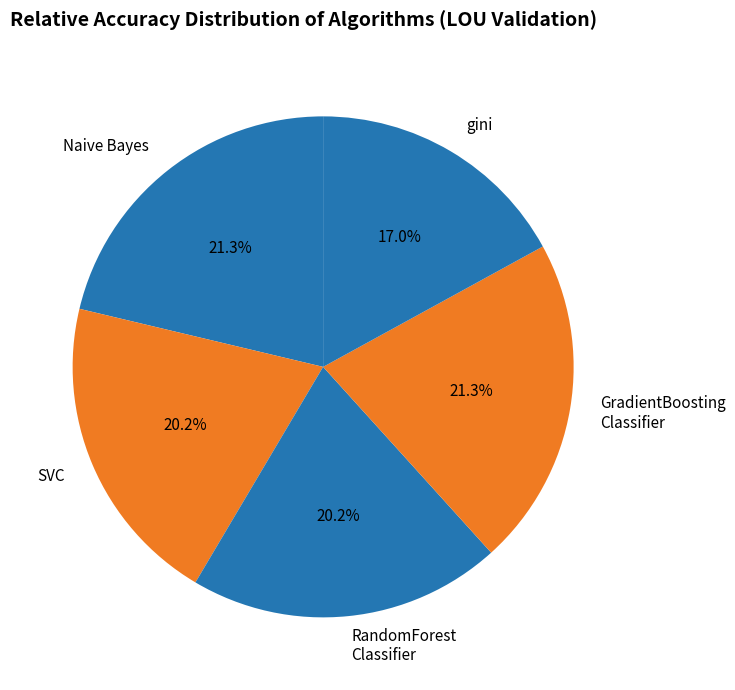

What is the smallest slice in the pie chart?

gini